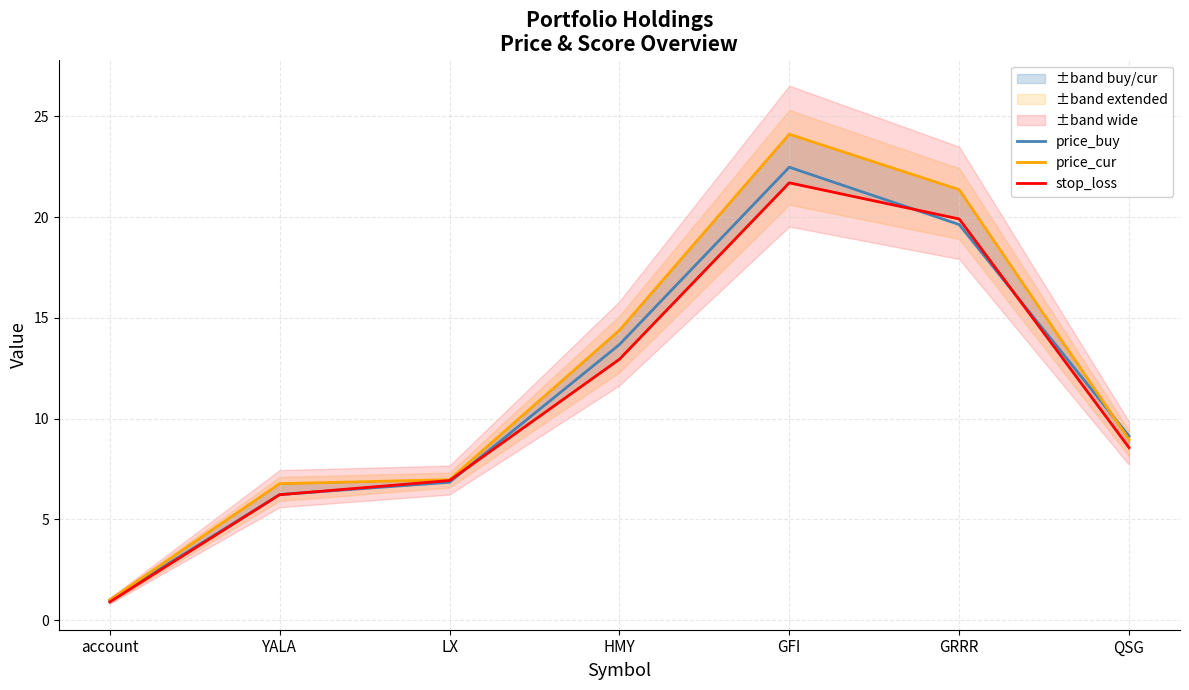

Rank the series by their maximum value, from lowest to highest.

stop_loss, price_buy, price_cur